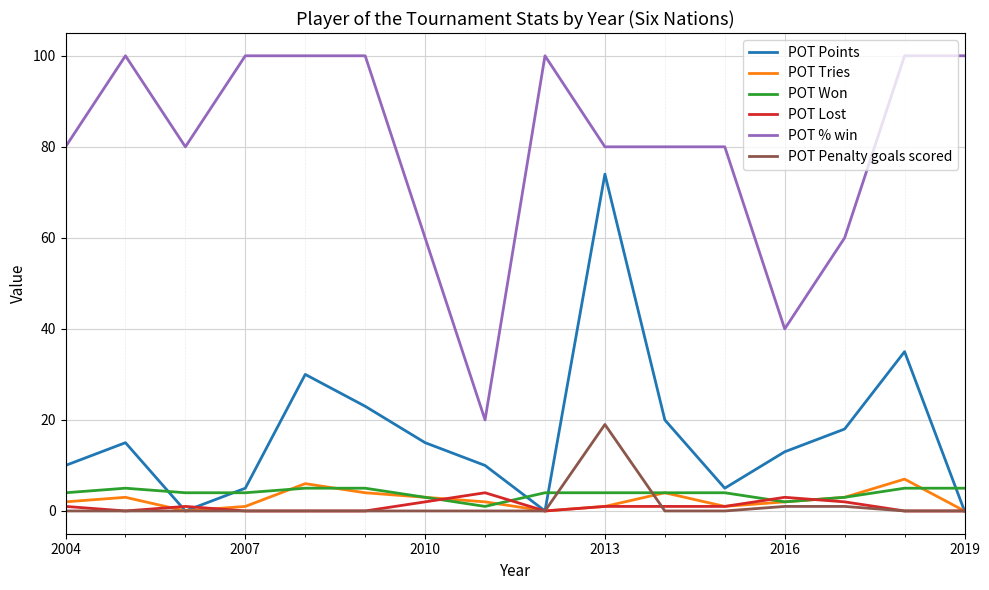

Which series has the widest spread of values?

POT % win